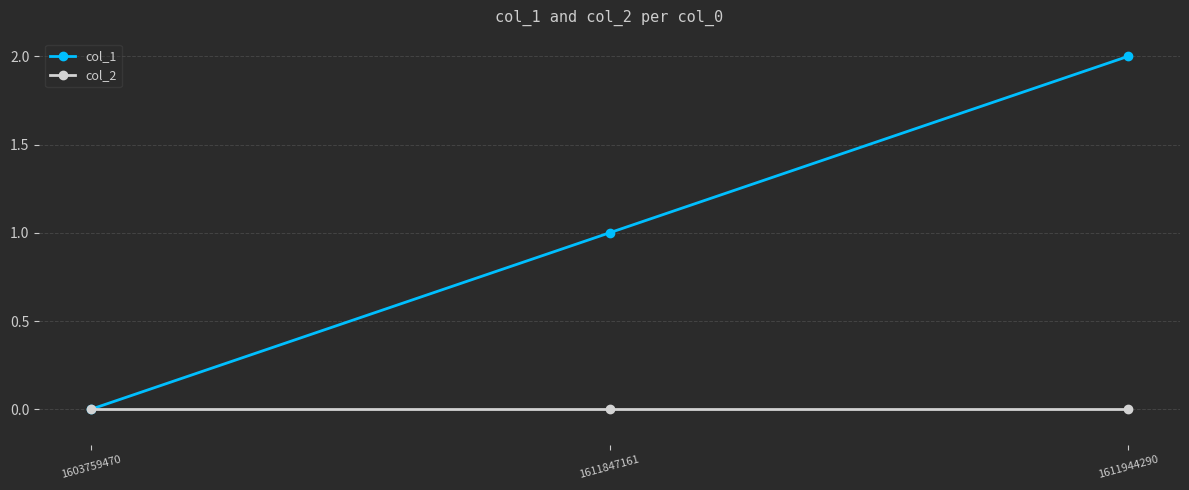

What is the value of the col_1 point at the 3rd from the left?

2